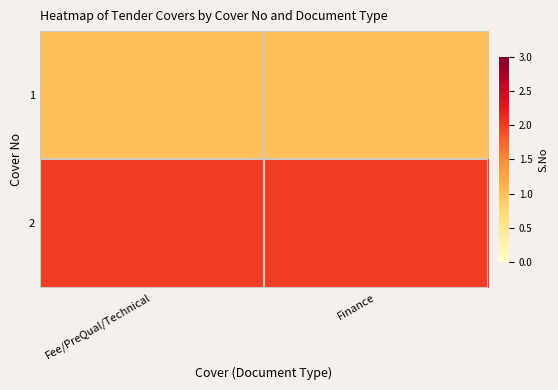

Which label corresponds to the smallest value in the chart?

Fee/PreQual/Technical